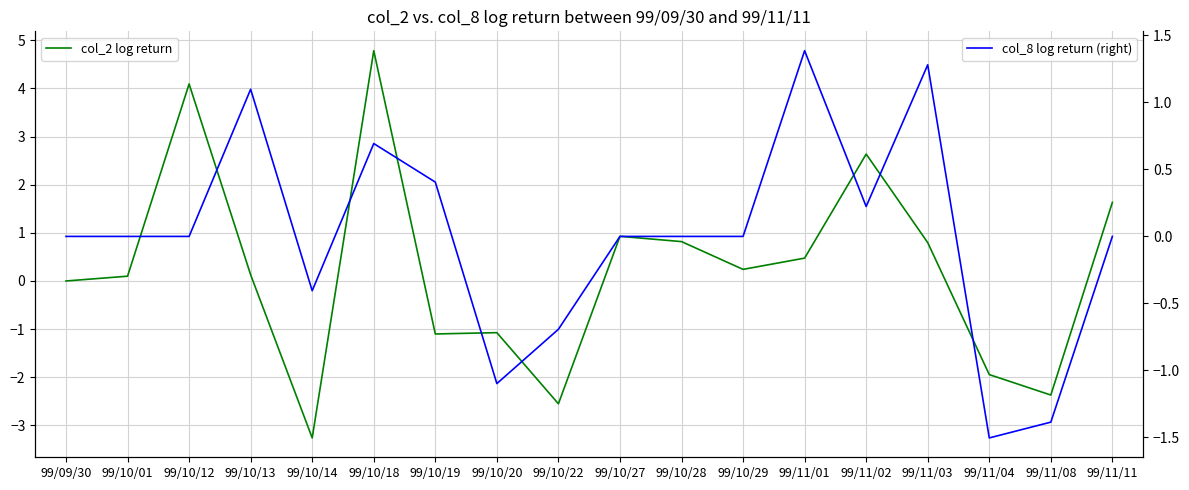

Between 99/10/01 and 99/09/30, which is larger?

99/10/01